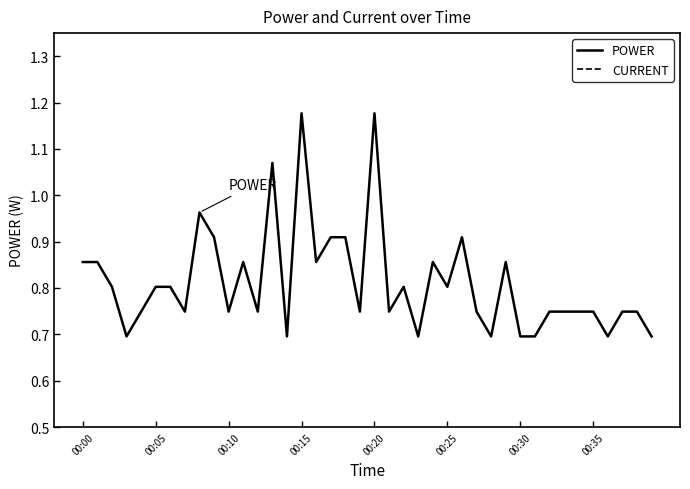

True or false: CURRENT and POWER intersect in this chart.

False